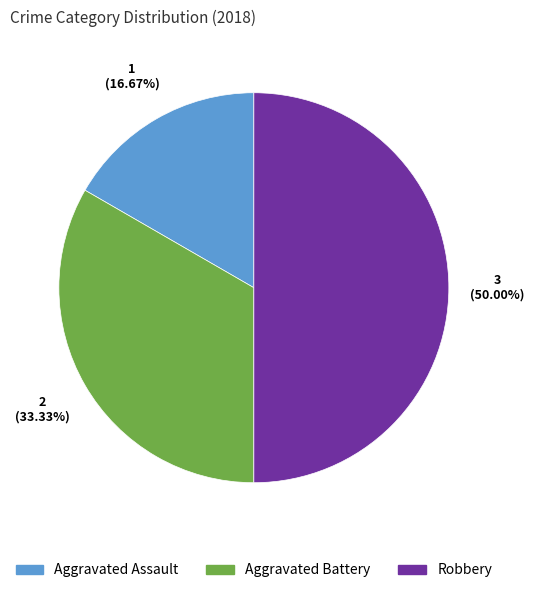

To the nearest percent, what is the combined percentage of Aggravated Battery and Robbery?

83%